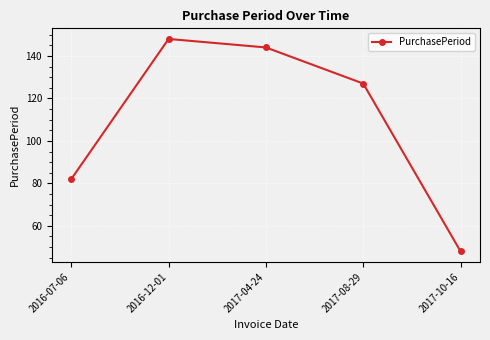

How many distinct data groups are displayed?

1